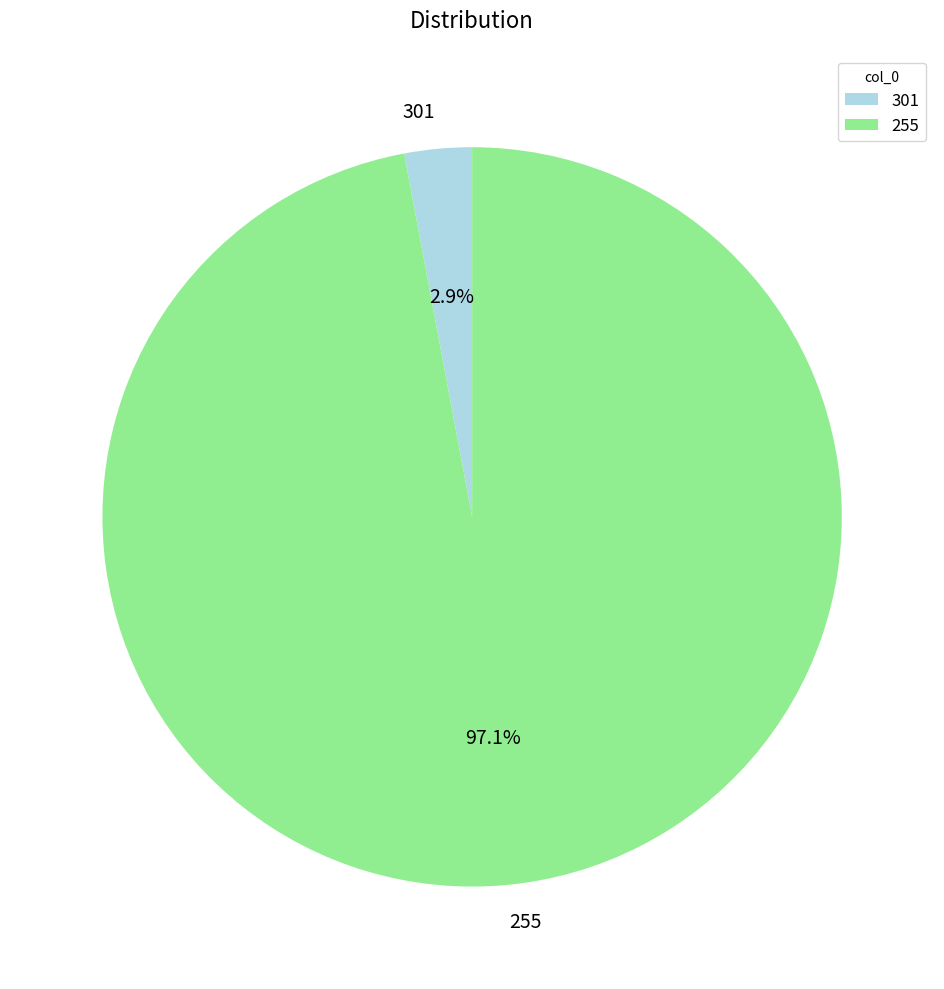

Is 301 the majority of the pie?

No